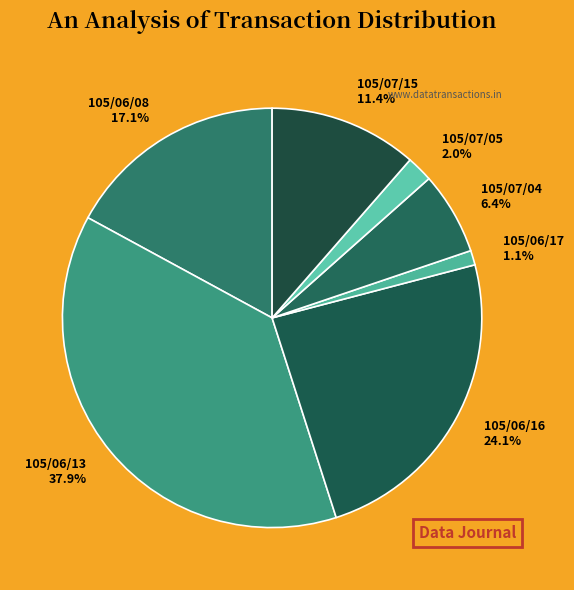

Which category has the smallest portion of the pie?

105/06/17